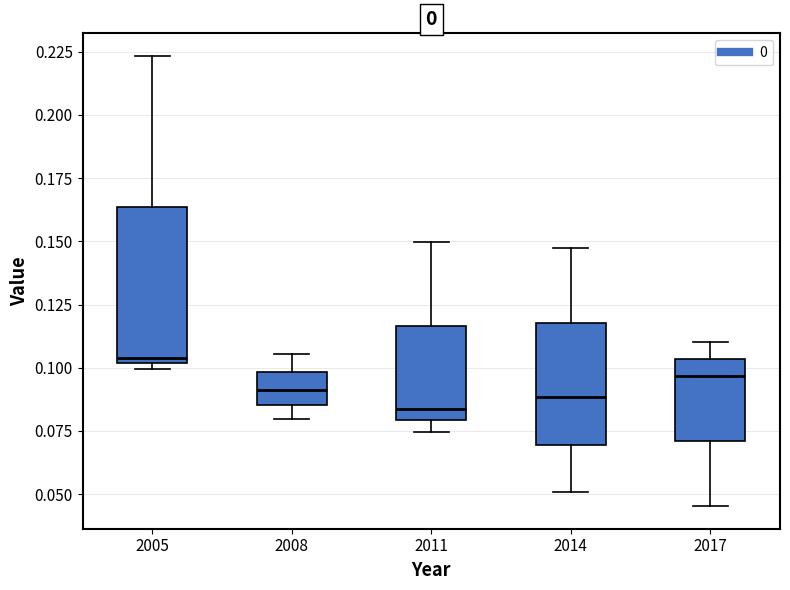

Where is the lower edge of the box at x = 2011 on the y-axis? The values are not printed on the chart, so give them approximately, as read against the axis.

0.080